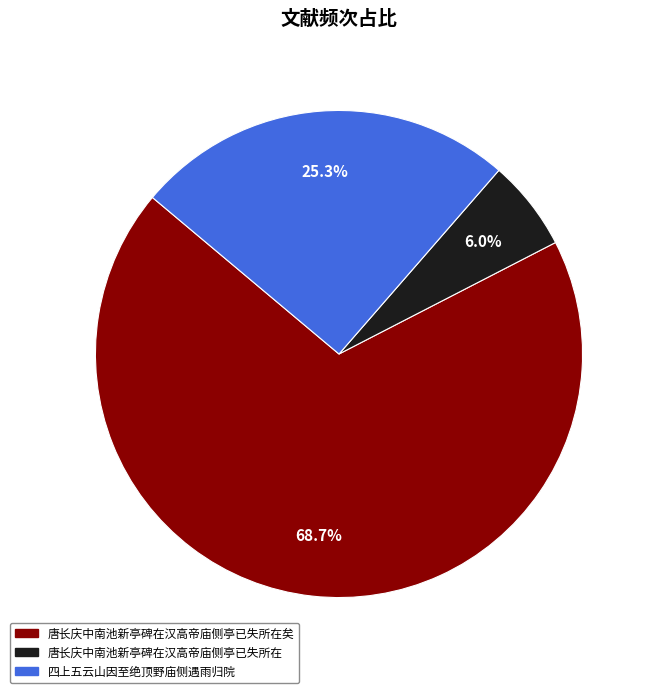

Does any single category account for the majority?

Yes